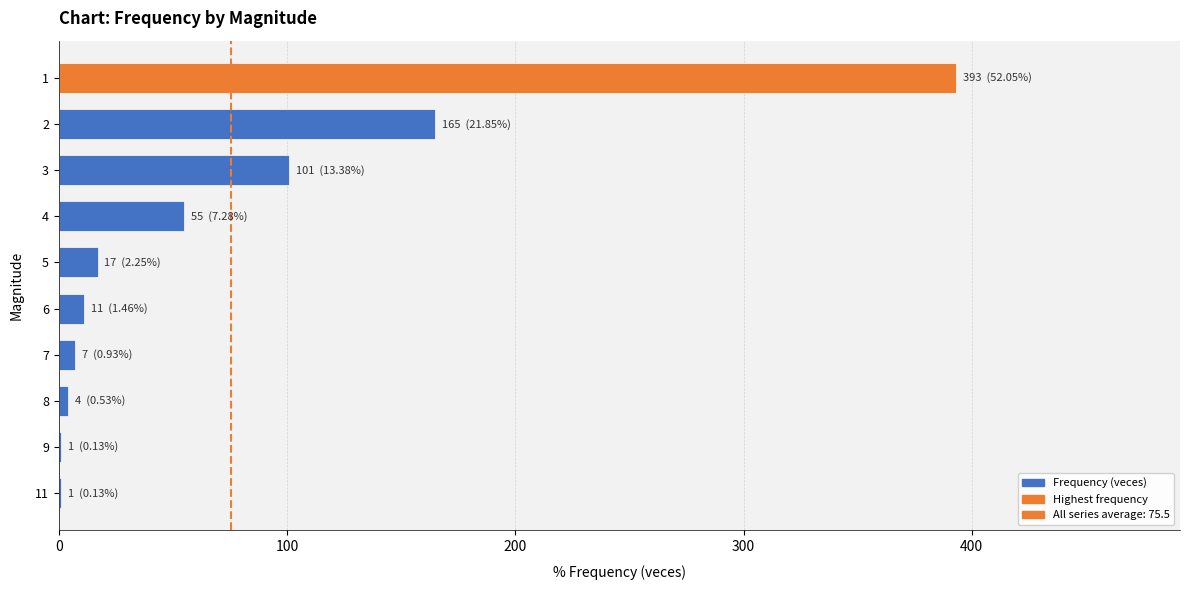

What is the change in value from 1 to 6?

-382